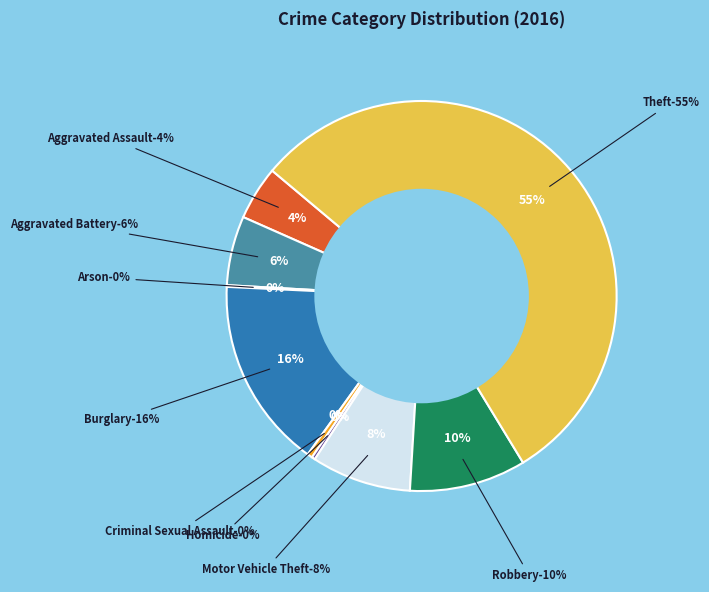

Combined, what portion of the pie is Aggravated Battery and Homicide?

6.0%